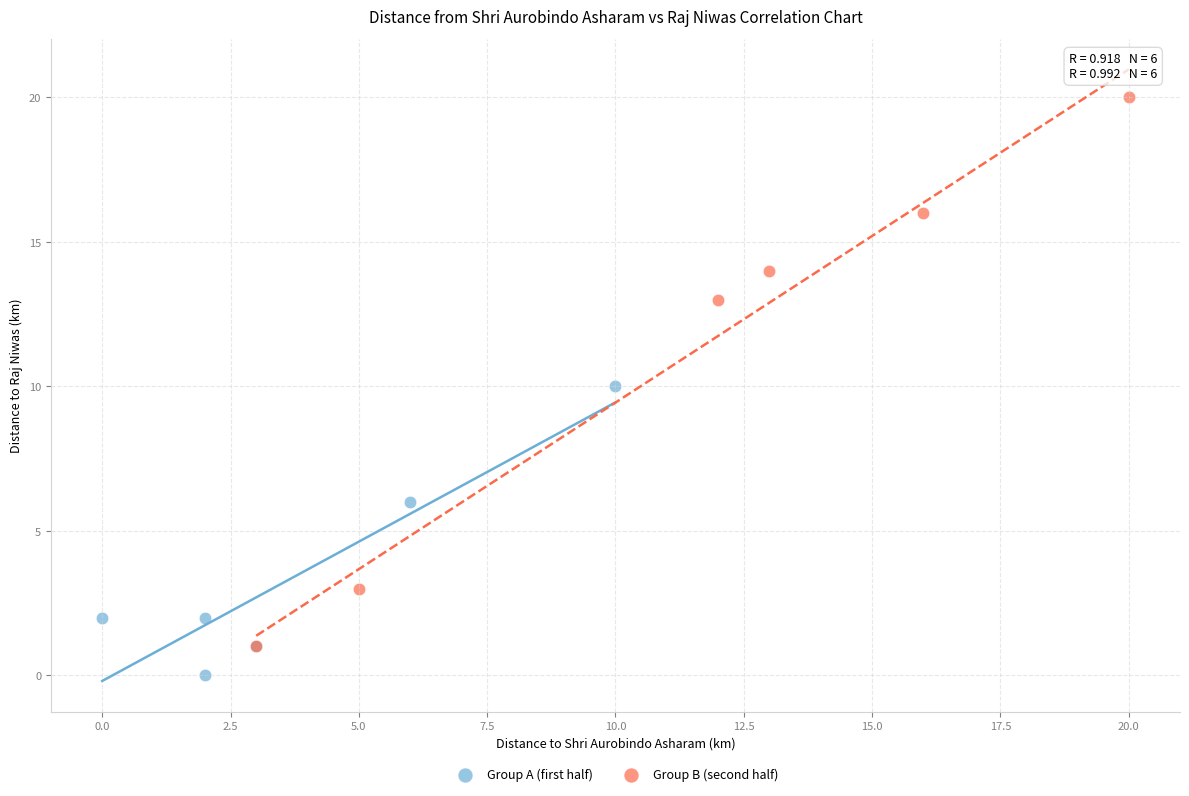

Which series has the widest spread of Y values?

Group B (second half)